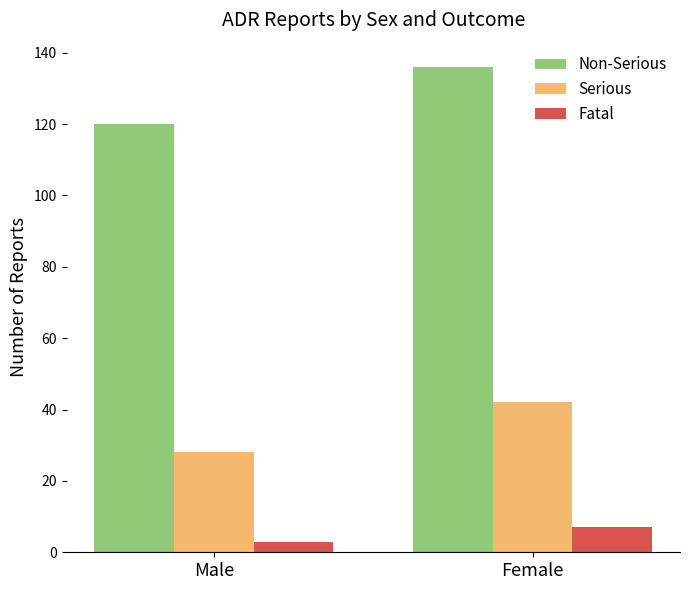

The value of Non-Serious at Male is 120. True or false?

True